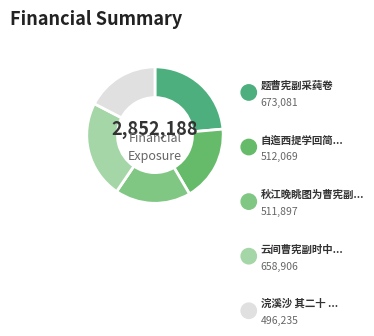

How many segments does this pie chart have?

5